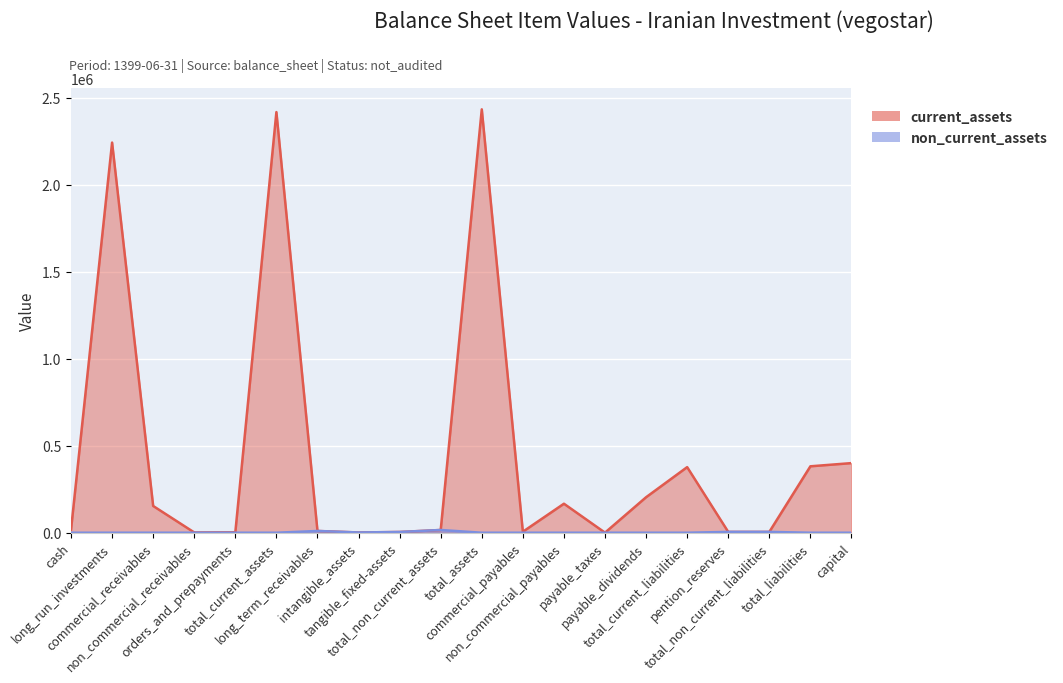

What is the value of the current_assets point at the 1st from the left?

17327